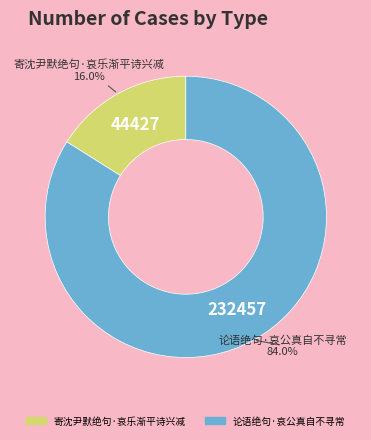

What percentage is the 论语绝句·哀公真自不寻常 slice, to the nearest percent?

84%